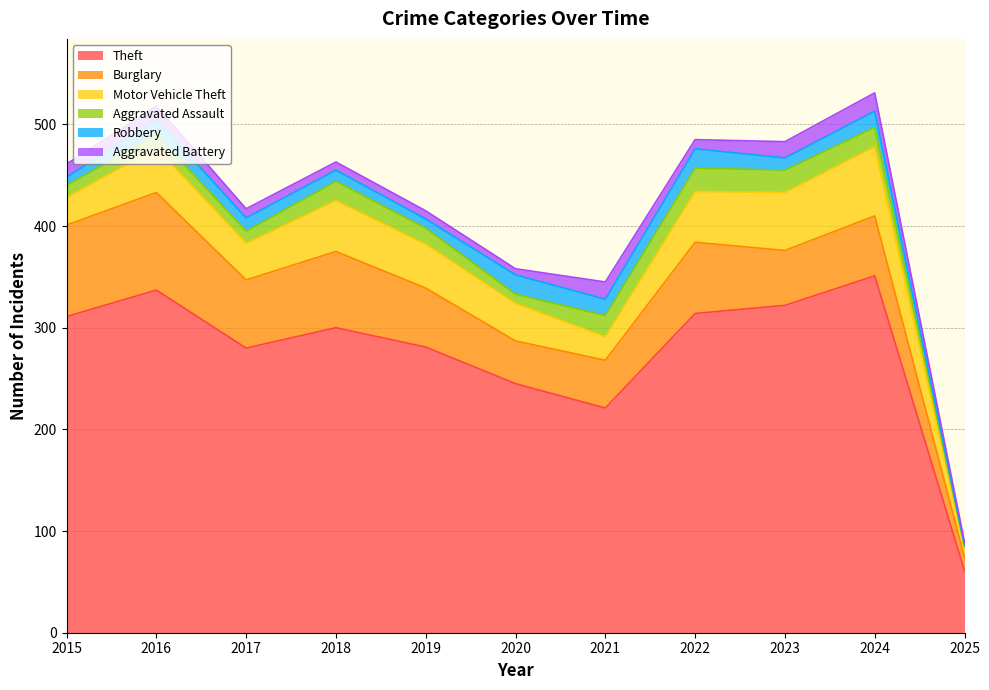

The Aggravated Assault series shows 19 at 2024. True or false?

True